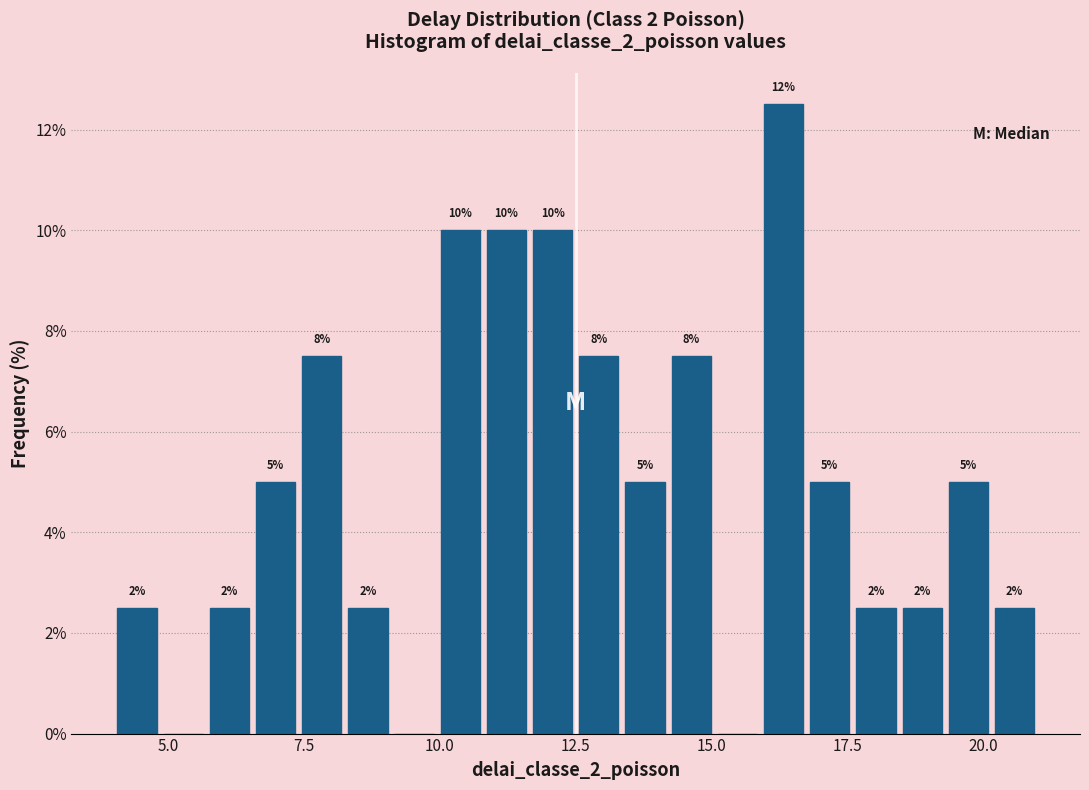

Read against the x-axis, roughly where is the centre of the tallest bar?

16.5